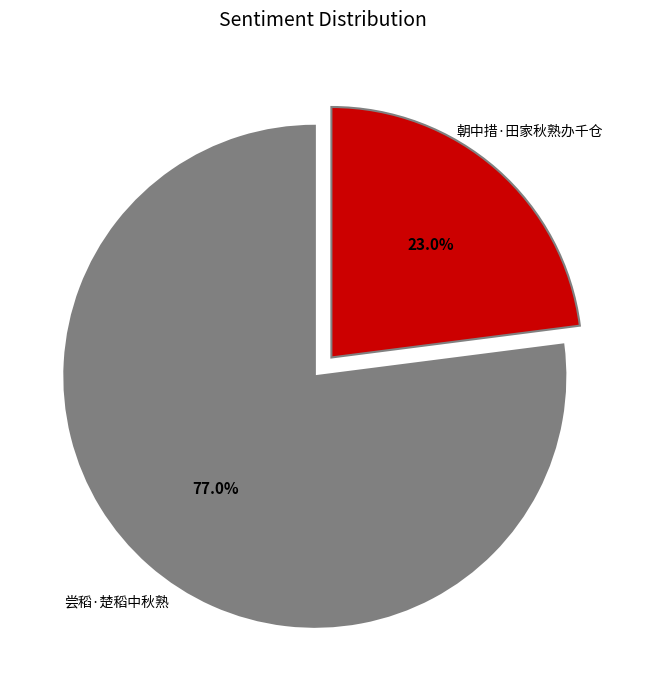

To the nearest percent, what is the combined percentage of 朝中措·田家秋熟办千仓 and 尝稻·楚稻中秋熟?

100%